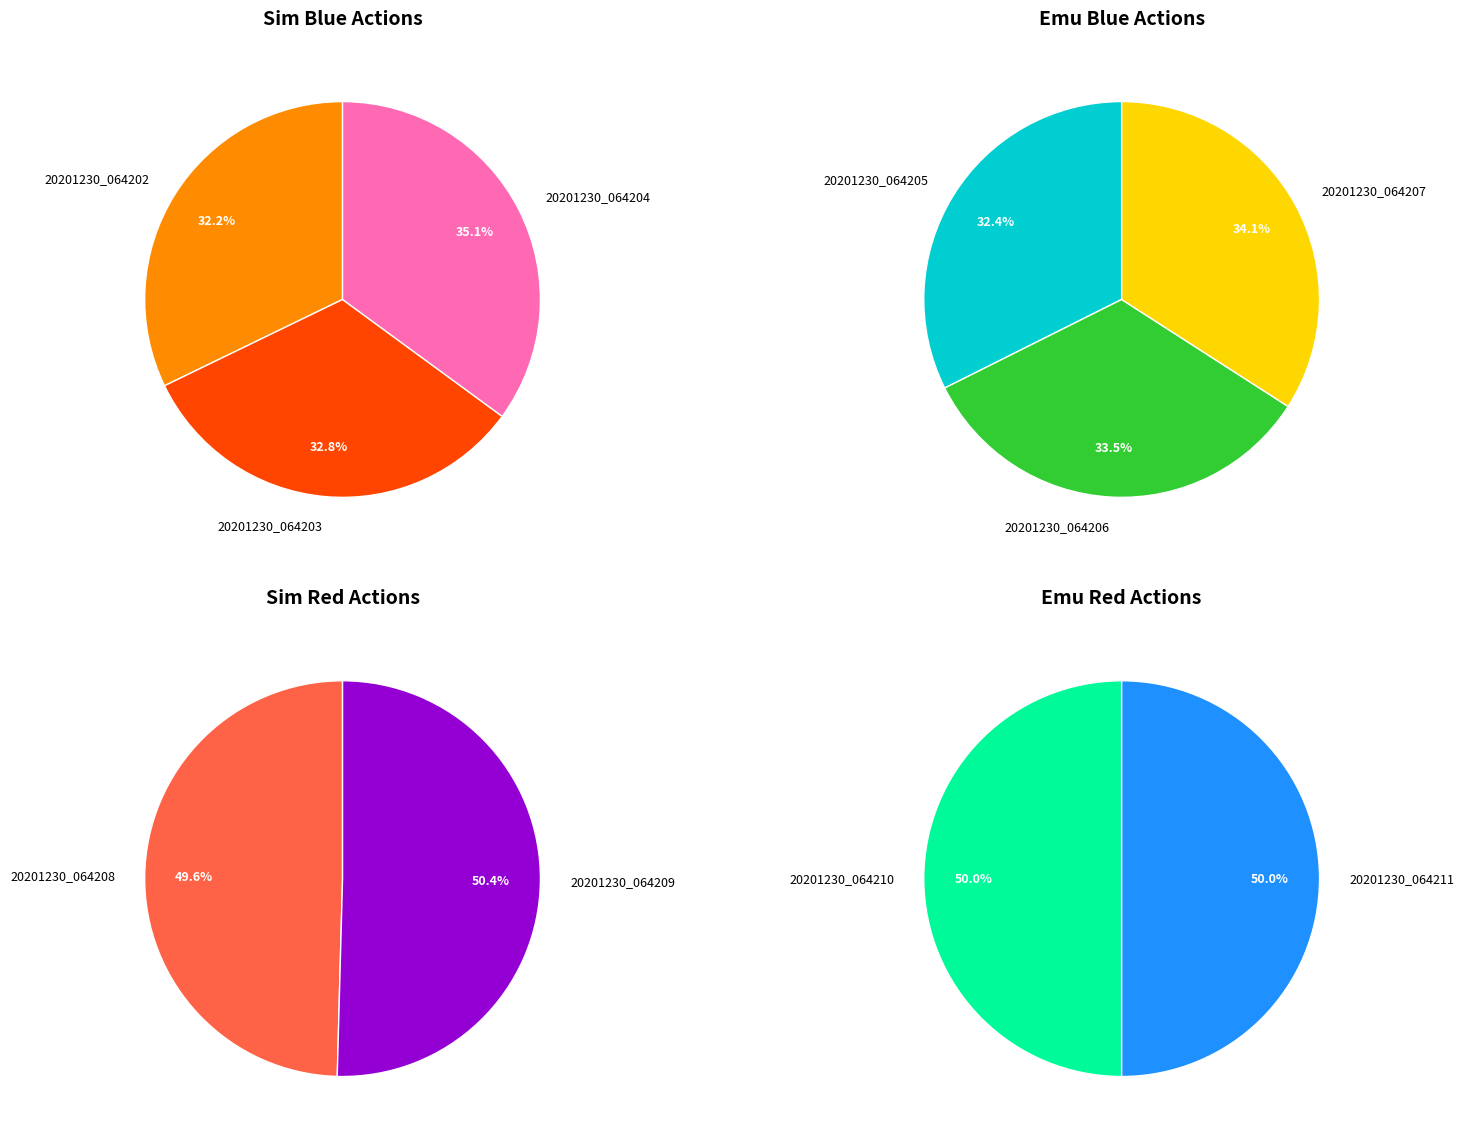

Which slice is the smallest?

20201230_064202